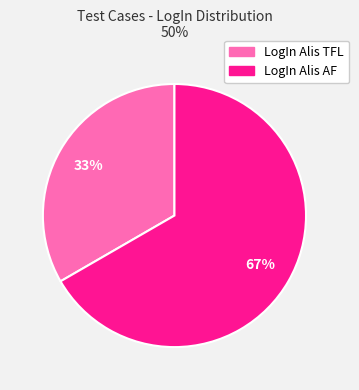

Rank the categories by value from highest to lowest.

LogIn Alis AF, LogIn Alis TFL